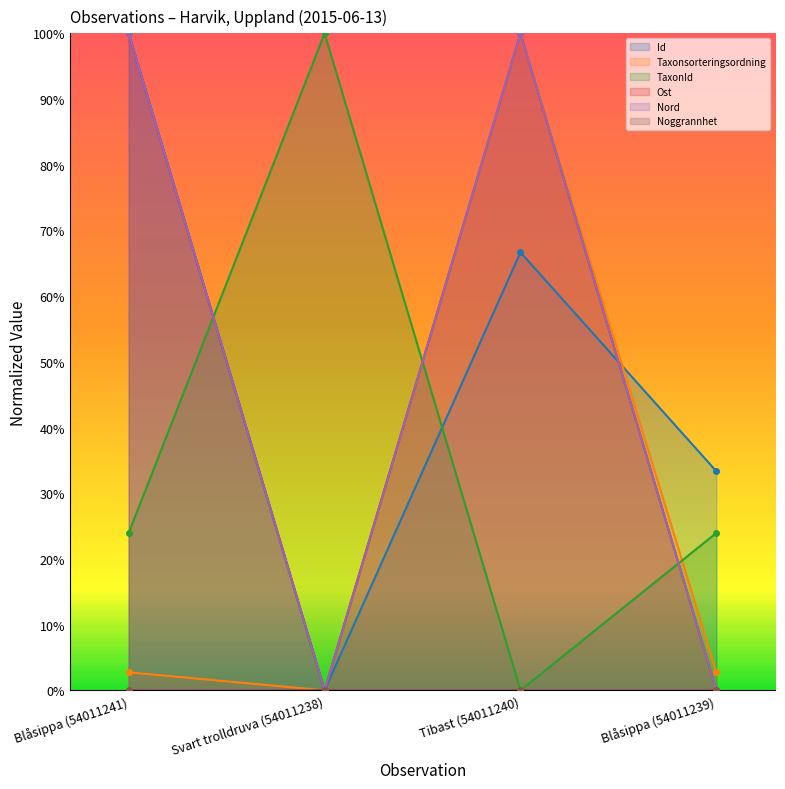

How many interior local peaks does the Id series have?

1